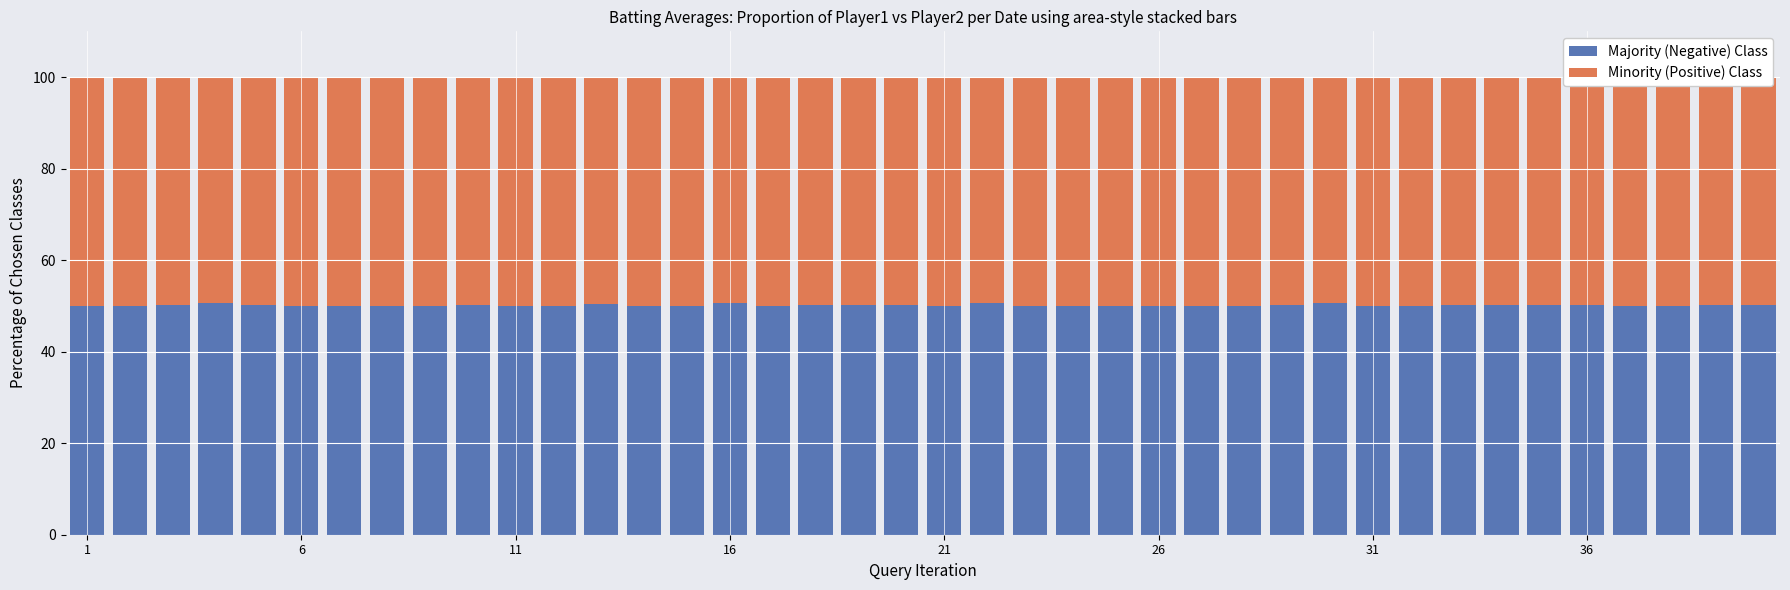

The value of Minority (Positive) Class at 12 is 49.6. True or false?

True